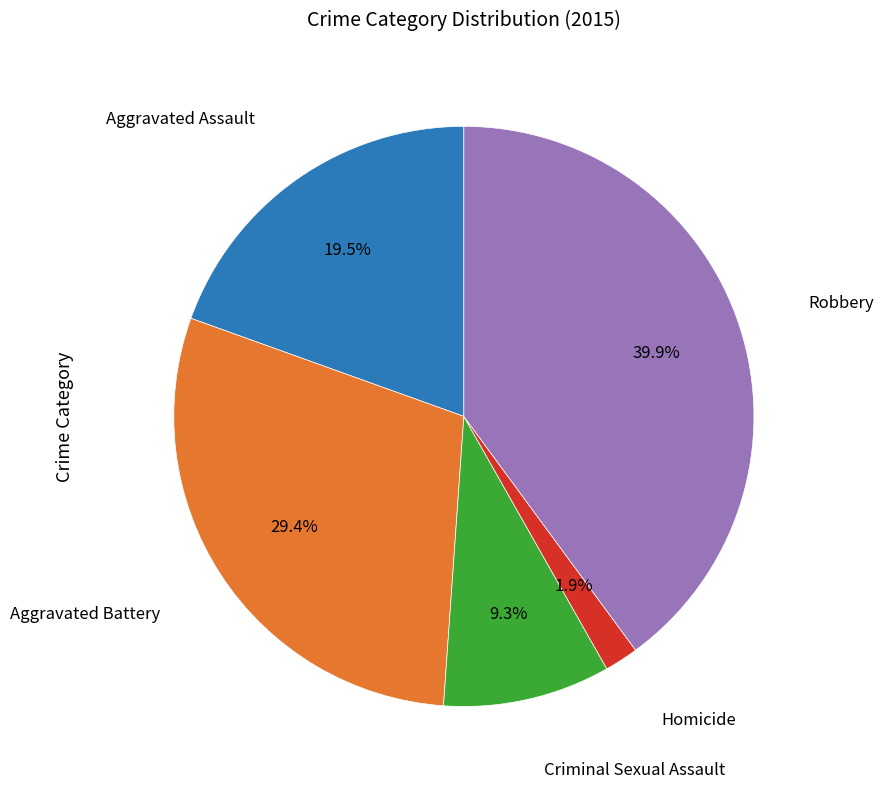

To the nearest percent, what is the average slice percentage?

20%